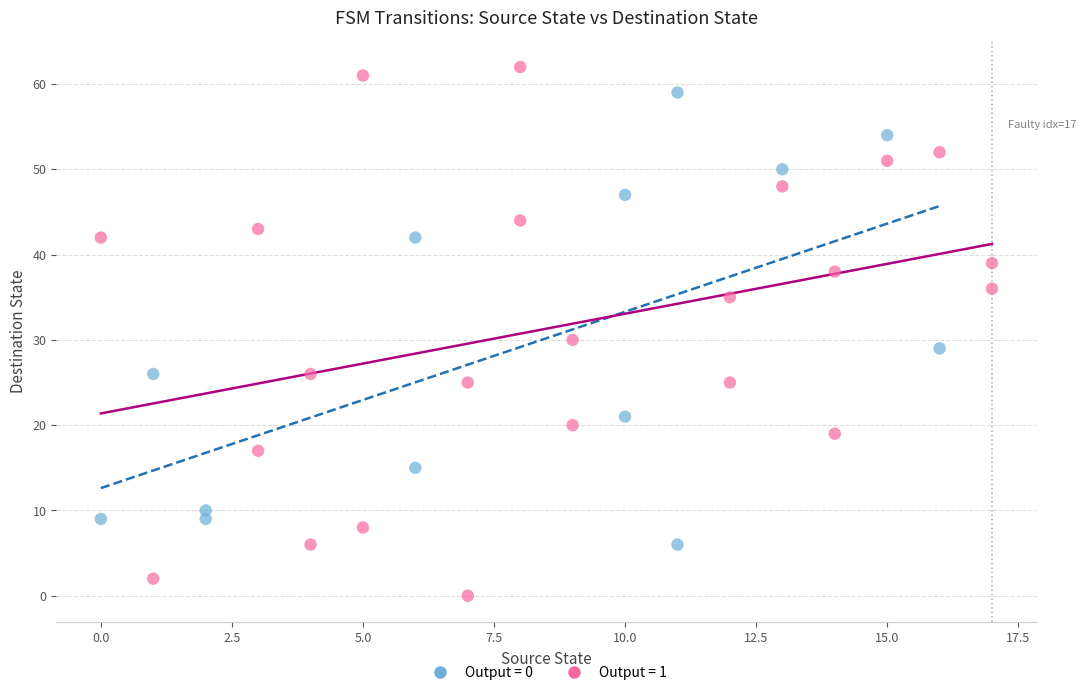

Which series reaches the maximum Y coordinate?

Output = 1